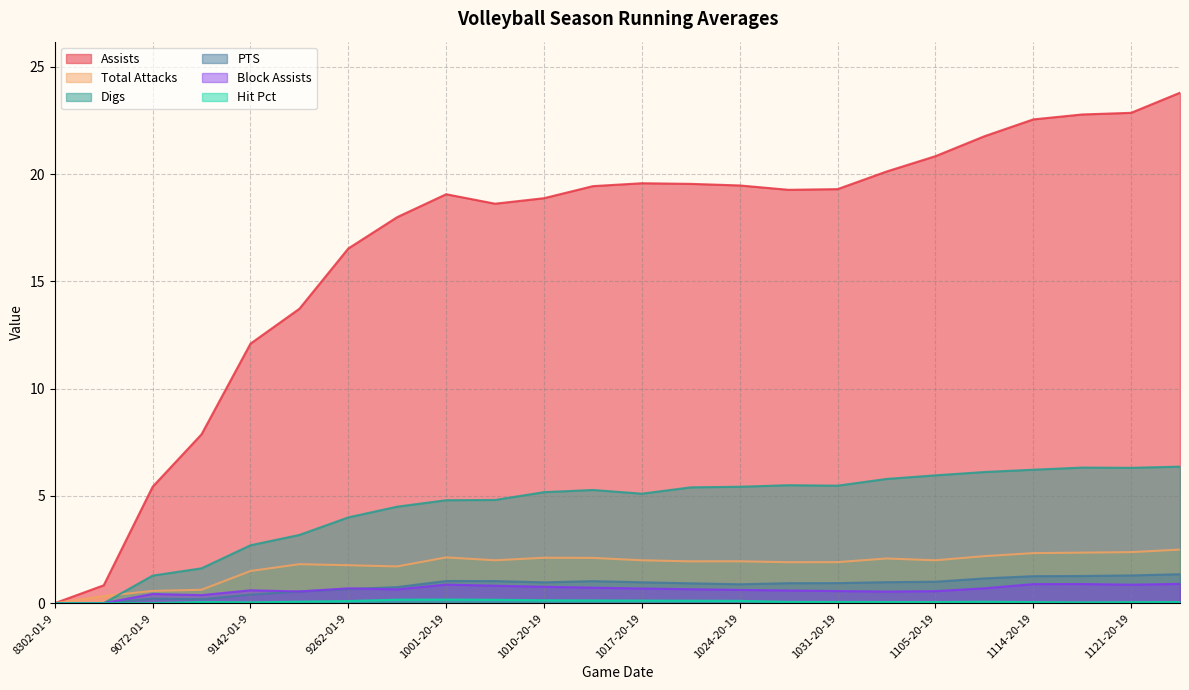

True or false: Assists and Hit Pct cross at least once.

False